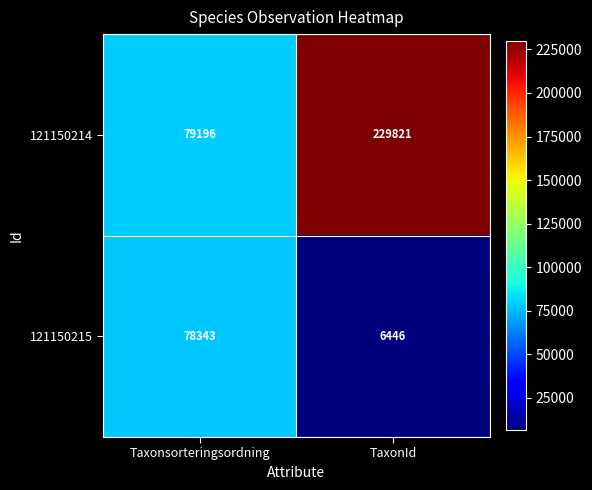

Which series has the widest spread of values?

121150214